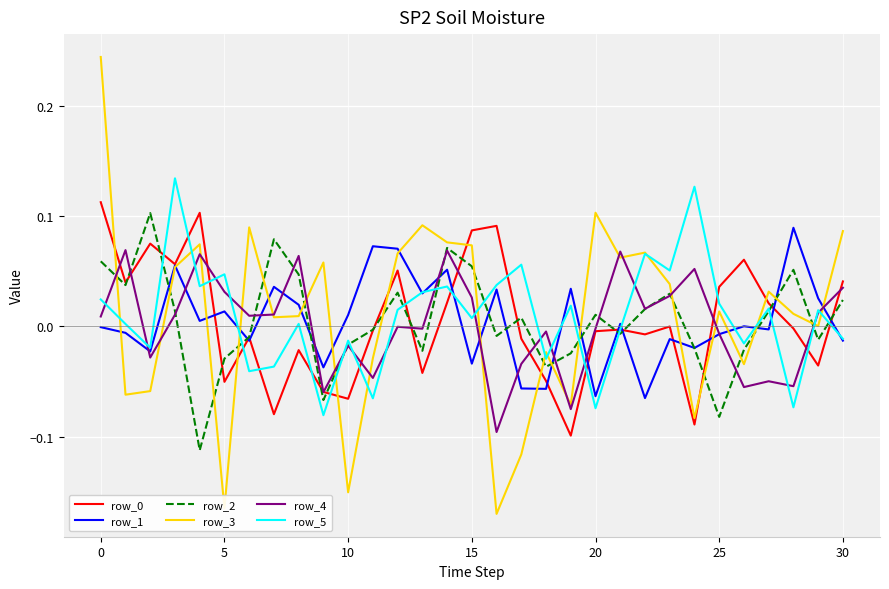

Which series has the widest spread of values?

row_3